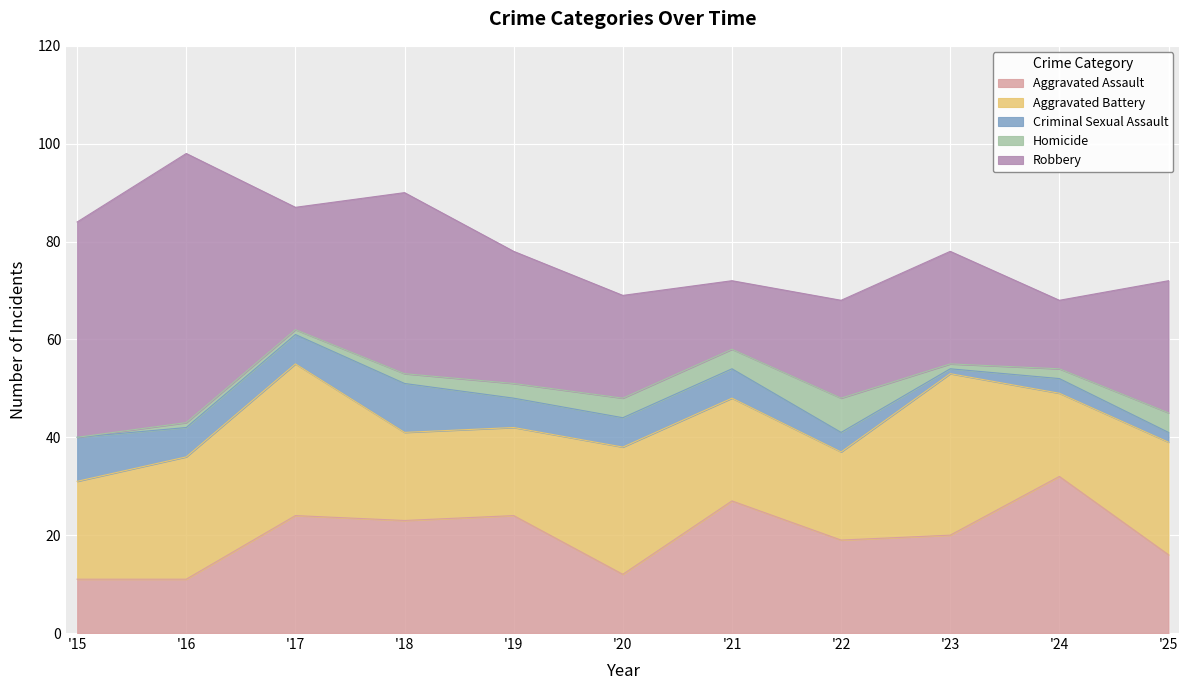

Reading left to right, list all the values displayed in this chart.

Aggravated Assault: 11	11	24	23	24	12	27	19	20	32	16
Aggravated Battery: 20	25	31	18	18	26	21	18	33	17	23
Criminal Sexual Assault: 9	6	6	10	6	6	6	4	1	3	2
Homicide: 0	1	1	2	3	4	4	7	1	2	4
Robbery: 44	55	25	37	27	21	14	20	23	14	27